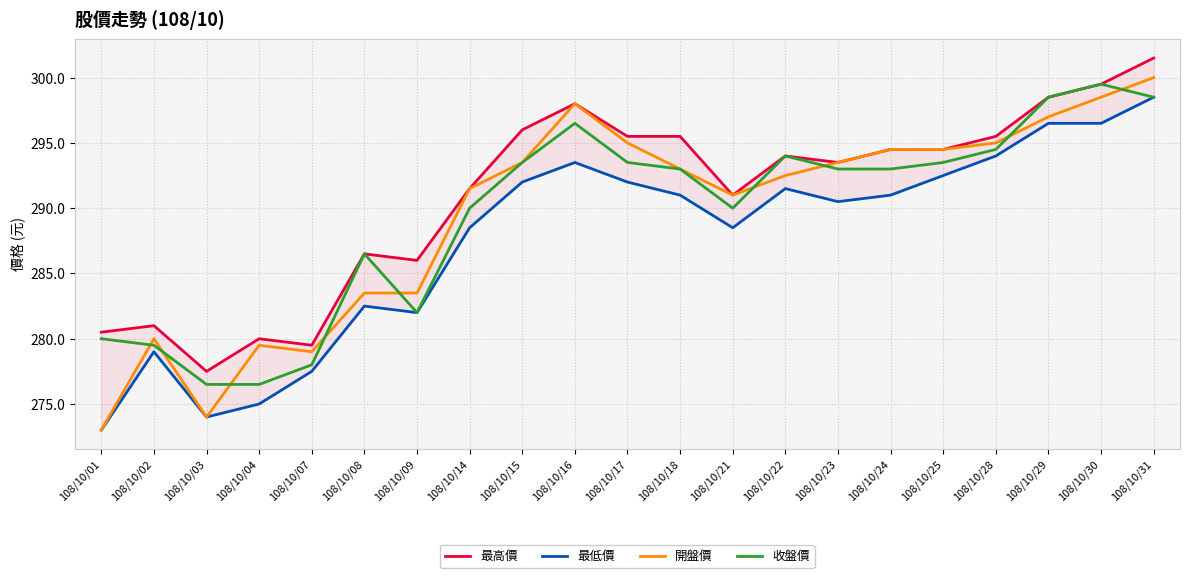

What is the difference between the highest and lowest values at 108/10/30?

3.0